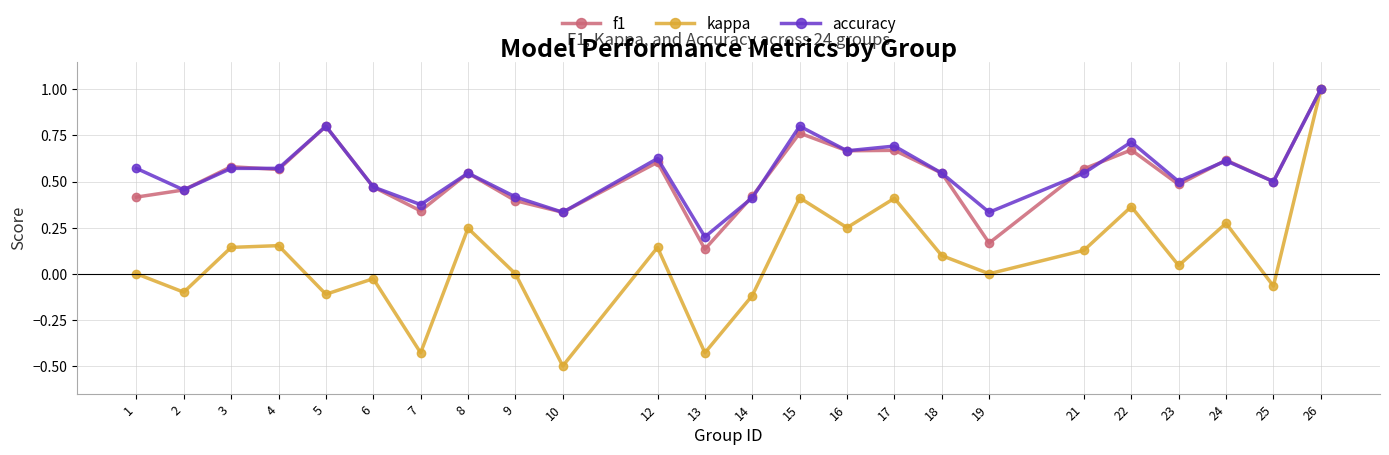

Which series has the largest range (max minus min)?

kappa